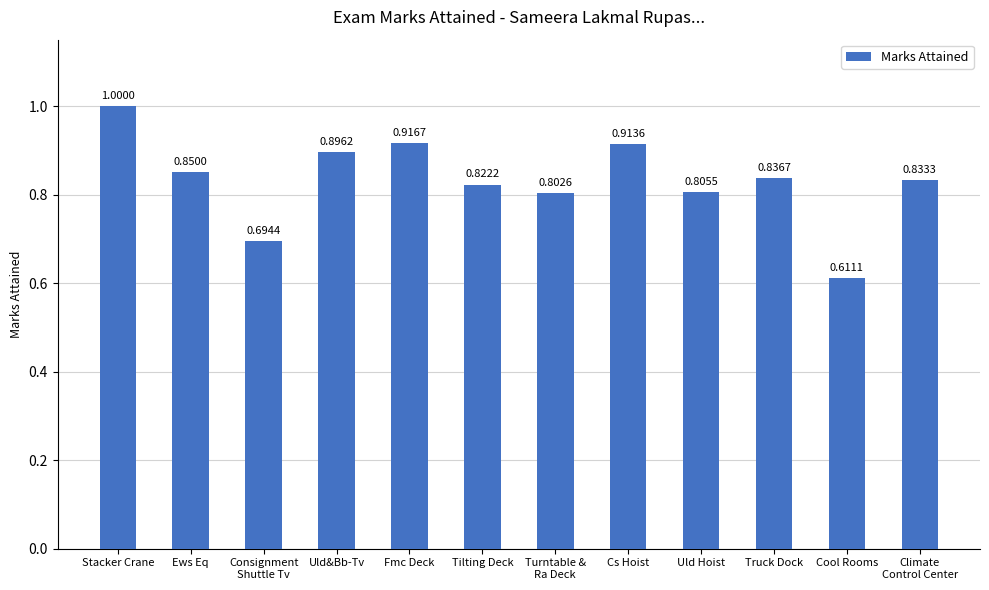

Which label corresponds to the largest value in the chart?

Stacker Crane